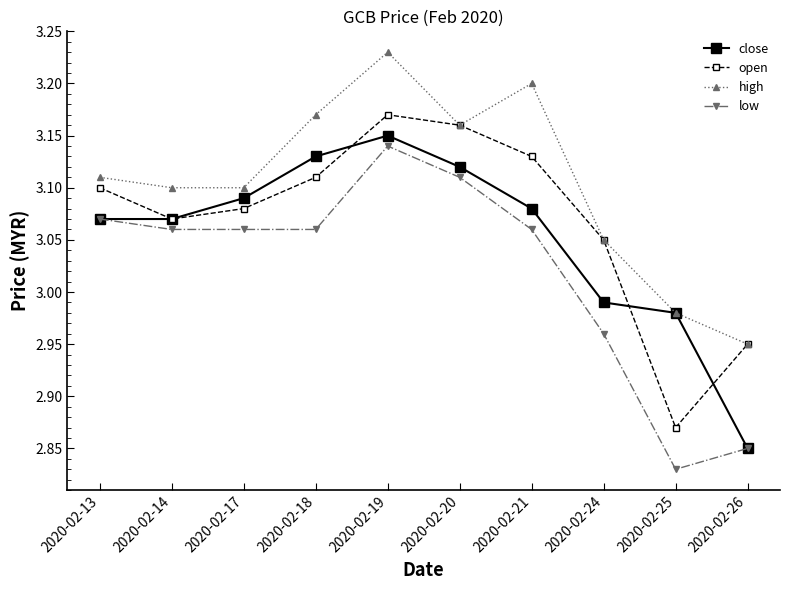

Which series changed the most between 2020-02-14 and 2020-02-19?

high